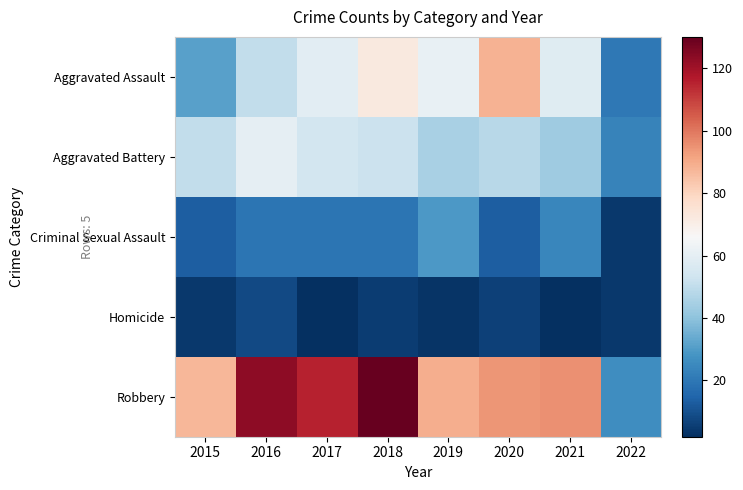

Which has a higher value, 2021 or 2016?

2021